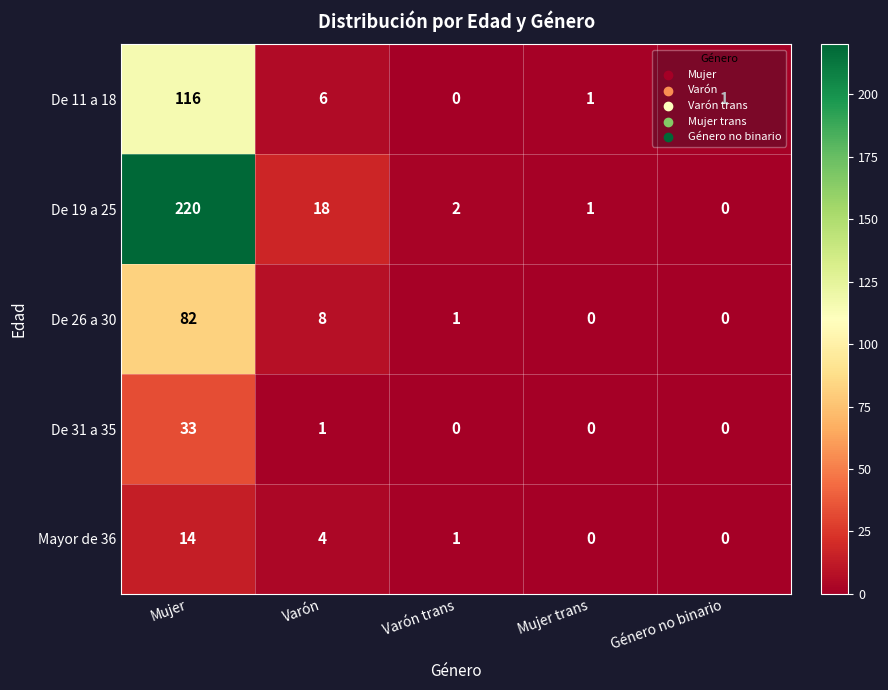

List the labels in order of De 19 a 25 value, largest first.

Mujer, Varón, Varón trans, Mujer trans, Género no binario